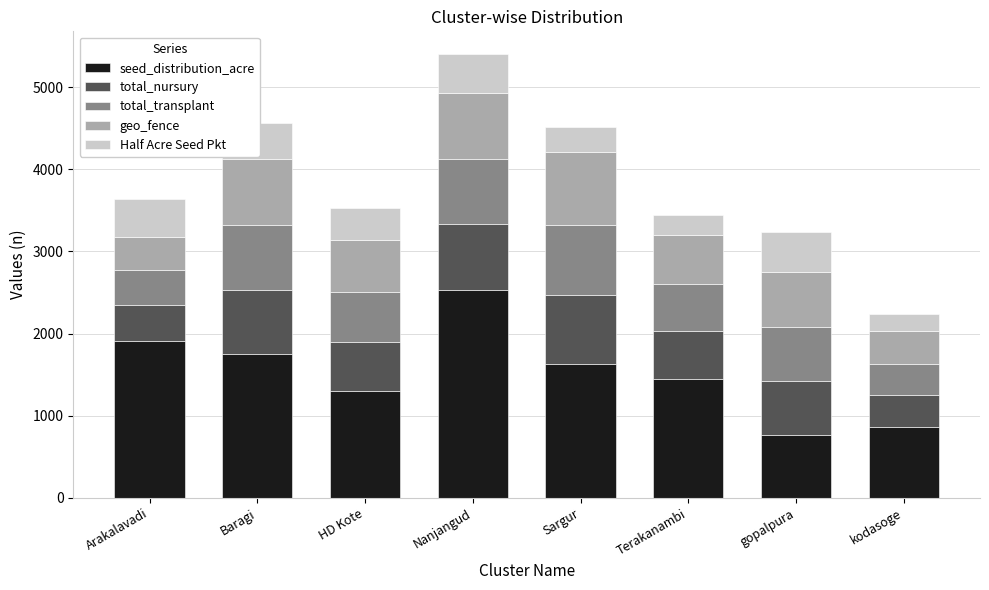

Read the seed_distribution_acre value at Sargur.

1625.0